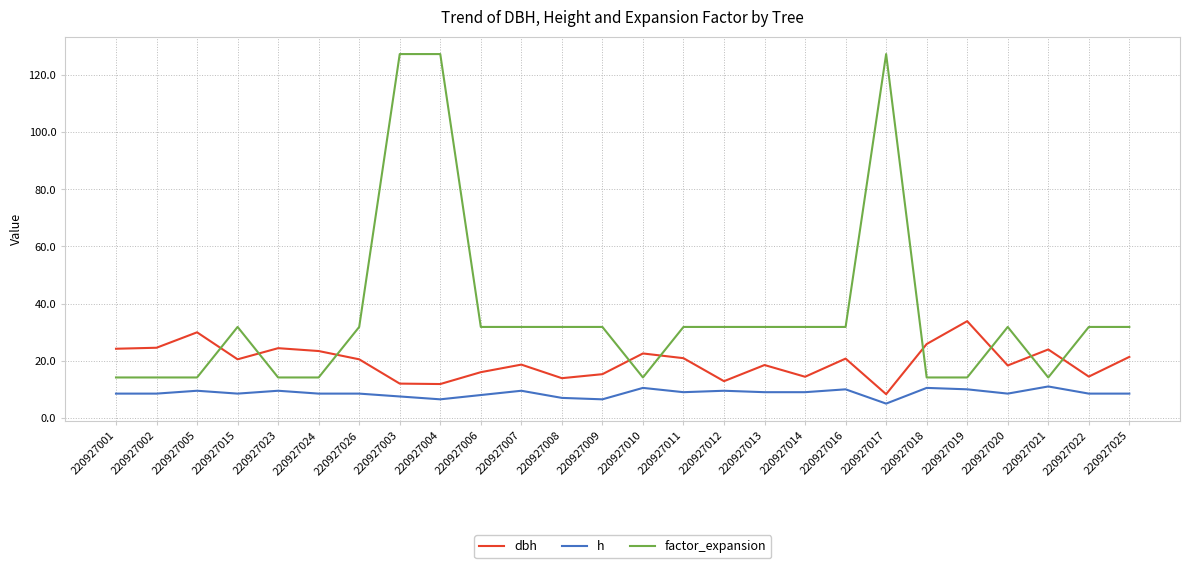

In dbh, how many points are lower than both neighbors (excluding endpoints)?

8